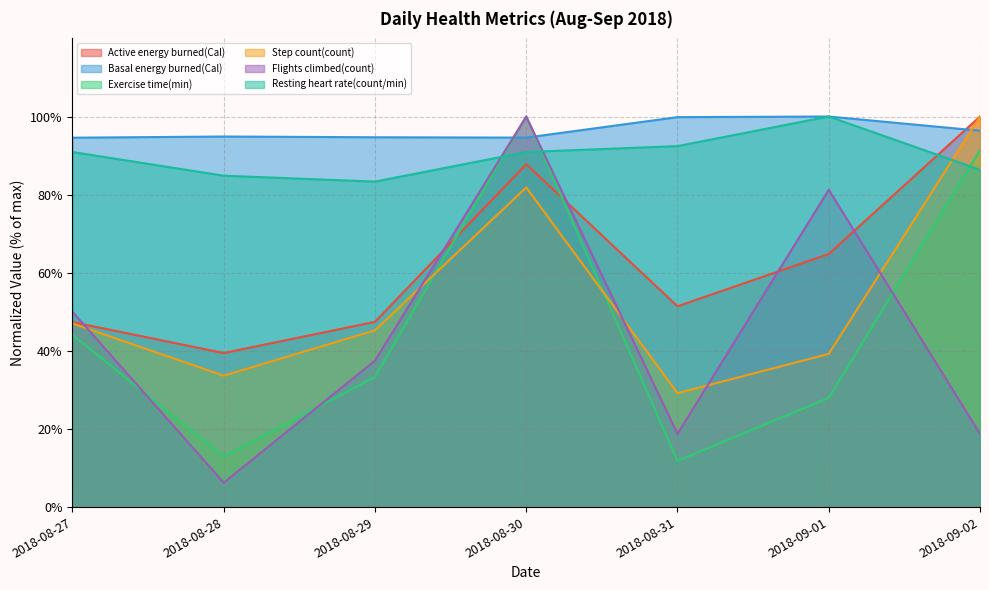

List the labels in order of Exercise time(min) value, smallest first.

2018-08-31, 2018-08-28, 2018-09-01, 2018-08-29, 2018-08-27, 2018-09-02, 2018-08-30